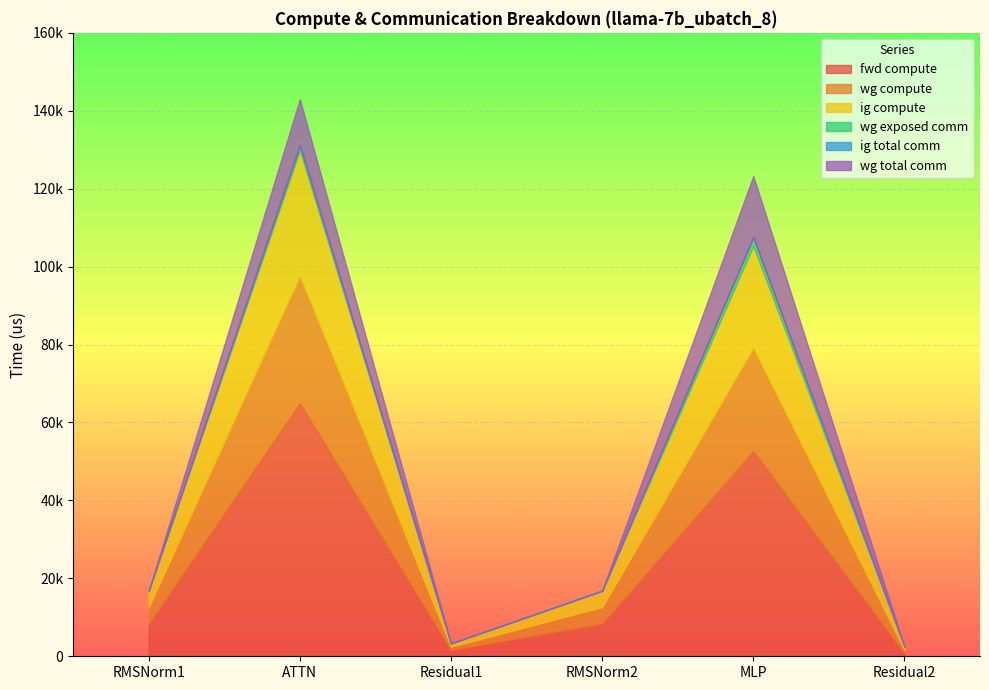

At which category is the sum across all series the highest?

ATTN